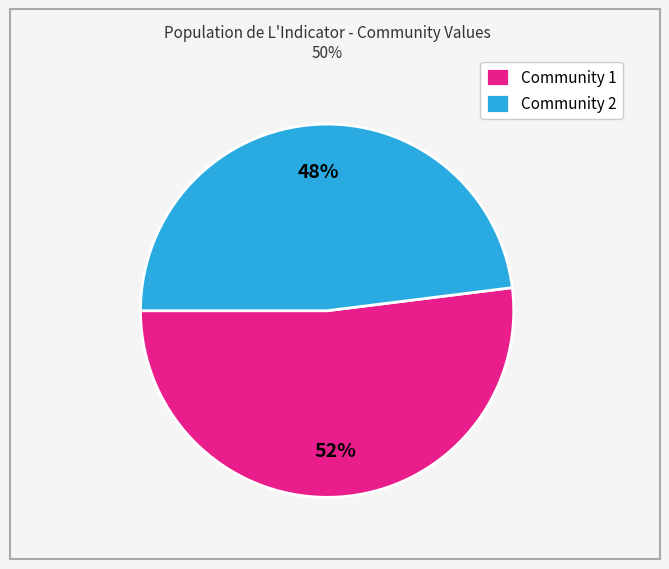

Does any single category account for the majority?

Yes